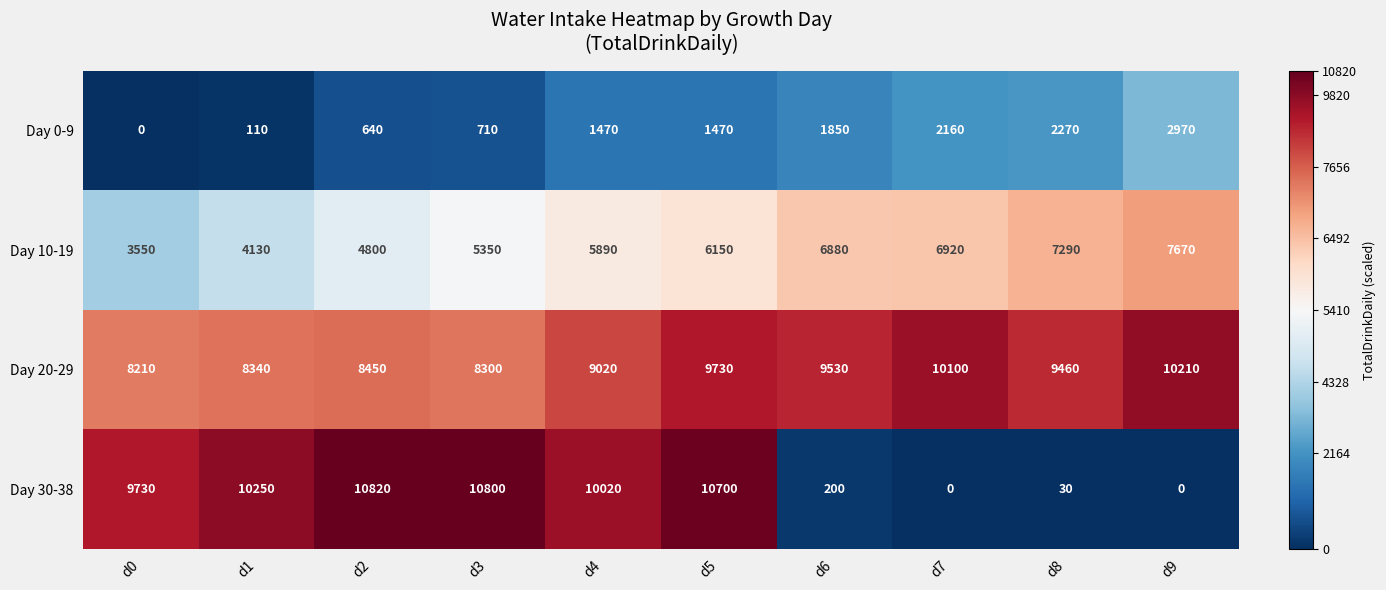

Between d1 and d6, which series saw the biggest shift?

Day 30-38